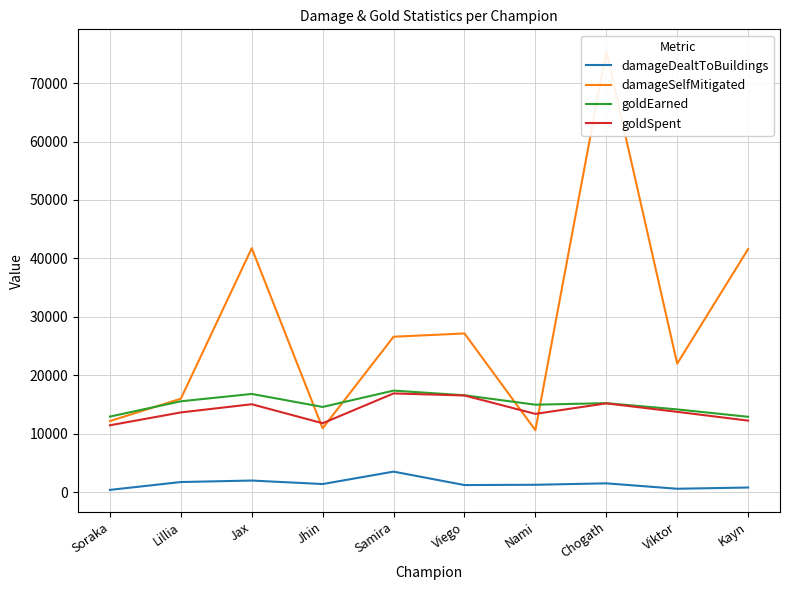

Is it true that damageSelfMitigated equals 41749 at Jax?

True